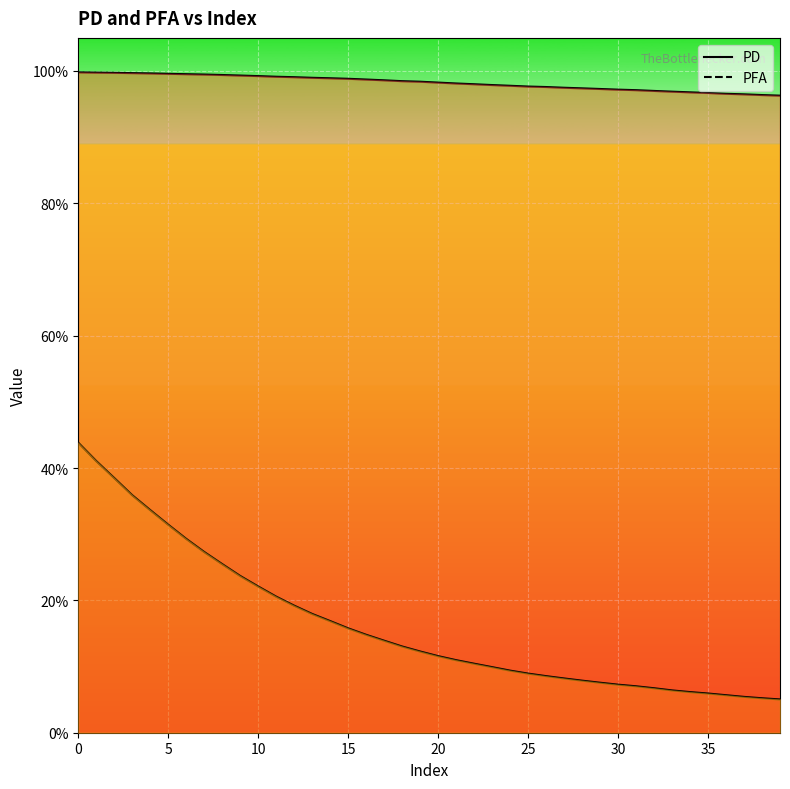

What is the sum of the PD values at 20 and 27?

2.0